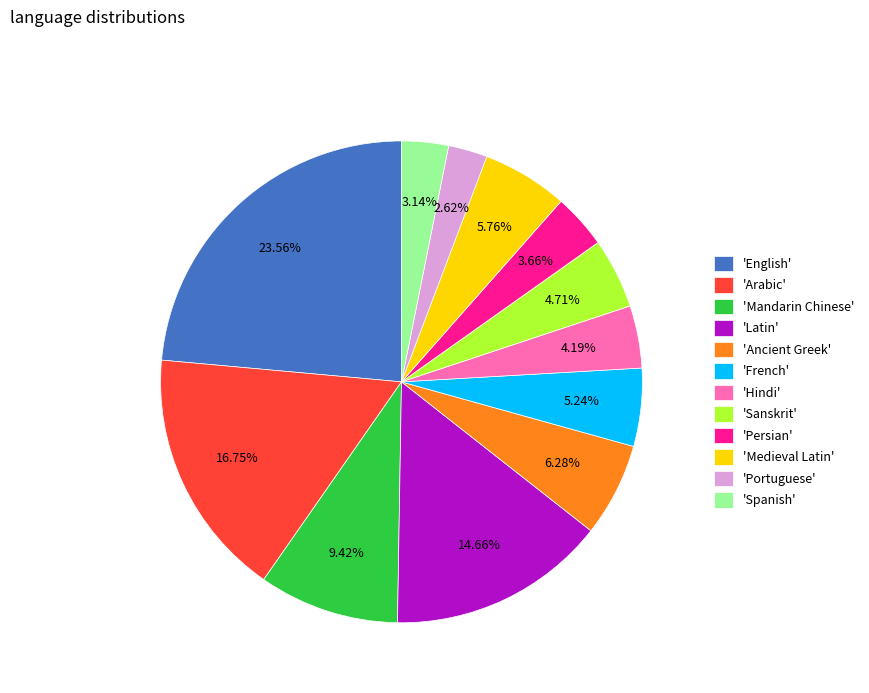

Combined, do 'English' and 'Persian' account for over 50%?

No